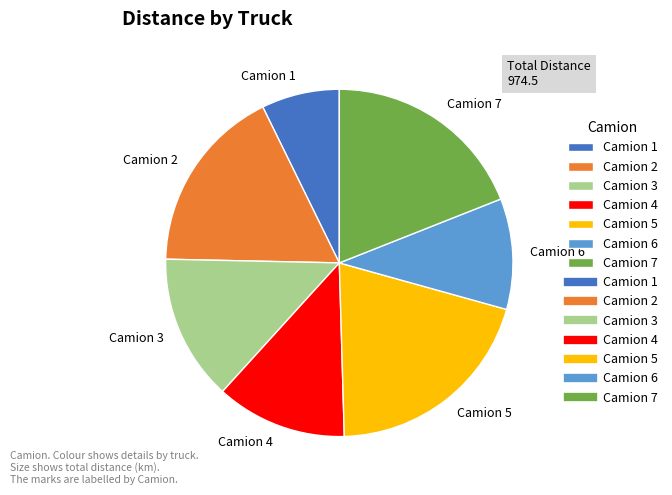

How many slices are in this pie chart?

7